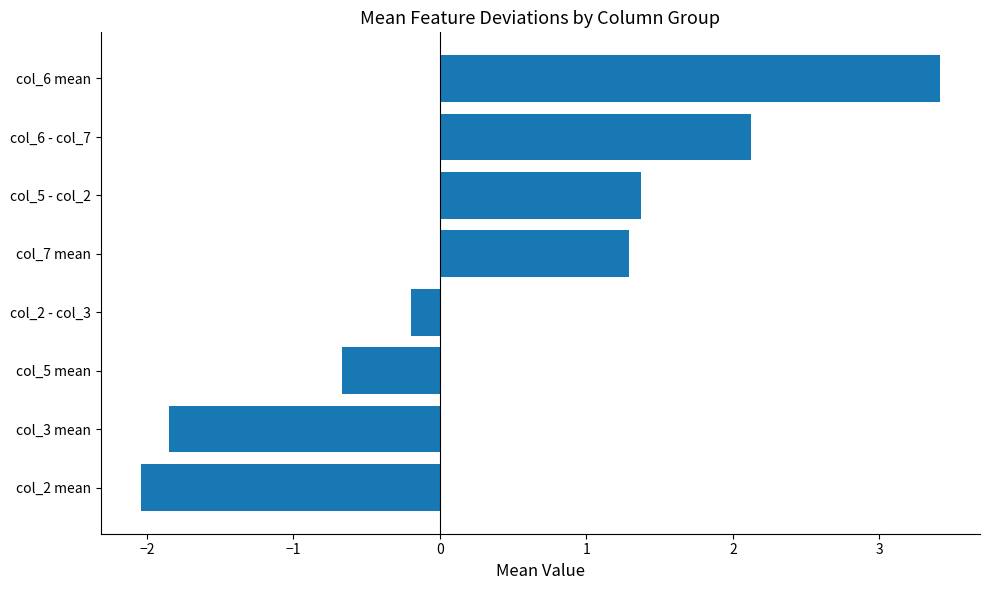

Rank the categories by value from highest to lowest.

col_6 mean, col_6 - col_7, col_5 - col_2, col_7 mean, col_2 - col_3, col_5 mean, col_3 mean, col_2 mean